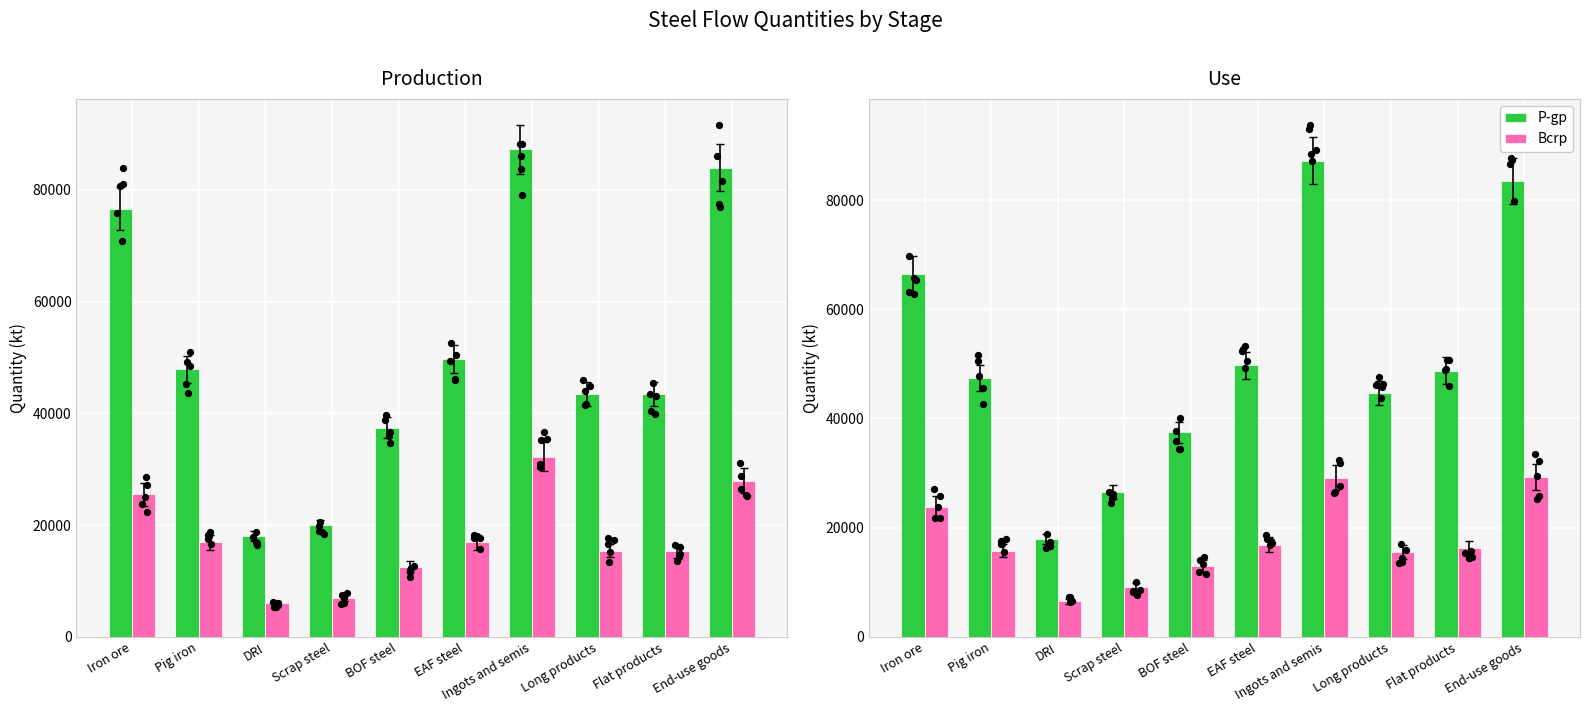

Is the value of P-gp at Ingots and semis greater than the value of Bcrp at EAF steel?

Yes